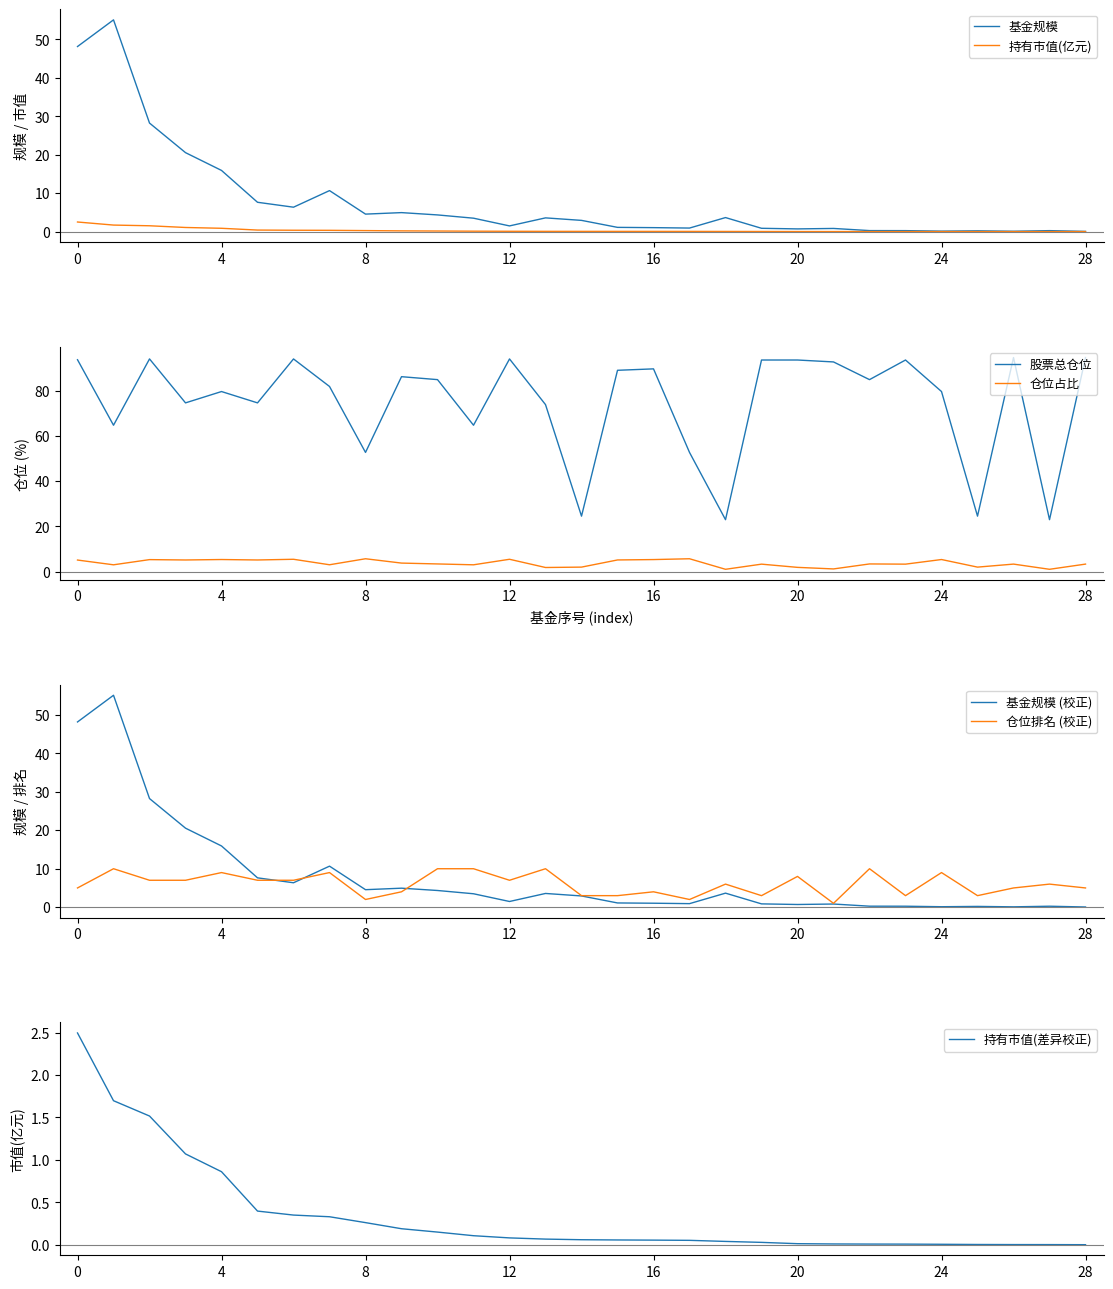

Reading left to right, extract all data points from this chart.

基金规模: 0=48.2	1=55.1	2=28.2	3=20.6	4=15.9	5=7.6	6=6.3	7=10.7	8=4.5	9=4.9	10=4.3	11=3.5	12=1.5	13=3.6	14=2.9	15=1.1	16=1.0	17=0.9	18=3.6	19=0.9	20=0.7	21=0.8	22=0.3	23=0.2	24=0.1	25=0.2	26=0.1	27=0.2	28=0.1
持有市值(亿元): 0=2.5	1=1.7	2=1.5	3=1.1	4=0.9	5=0.4	6=0.4	7=0.3	8=0.3	9=0.2	10=0.2	11=0.1	12=0.1	13=0.1	14=0.1	15=0.1	16=0.1	17=0.1	18=0.0	19=0.0	20=0.0	21=0.0	22=0.0	23=0.0	24=0.0	25=0.0	26=0.0	27=0.0	28=0.0
股票总仓位: 0=93.6	1=64.7	2=94.0	3=74.6	4=79.6	5=74.6	6=94.0	7=81.8	8=52.7	9=86.1	10=84.8	11=64.7	12=94.0	13=73.8	14=24.6	15=88.9	16=89.6	17=52.7	18=23.0	19=93.5	20=93.5	21=92.6	22=84.8	23=93.5	24=79.6	25=24.6	26=94.6	27=23.0	28=94.6
仓位占比: 0=5.2	1=3.1	2=5.4	3=5.2	4=5.4	5=5.2	6=5.5	7=3.1	8=5.8	9=3.8	10=3.5	11=3.1	12=5.5	13=1.9	14=2.1	15=5.2	16=5.4	17=5.8	18=1.1	19=3.4	20=1.9	21=1.3	22=3.5	23=3.4	24=5.4	25=2.1	26=3.4	27=1.1	28=3.4
仓位排名: 0=5.0	1=10.0	2=7.0	3=7.0	4=9.0	5=7.0	6=7.0	7=9.0	8=2.0	9=4.0	10=10.0	11=10.0	12=7.0	13=10.0	14=3.0	15=3.0	16=4.0	17=2.0	18=6.0	19=3.0	20=8.0	21=1.0	22=10.0	23=3.0	24=9.0	25=3.0	26=5.0	27=6.0	28=5.0